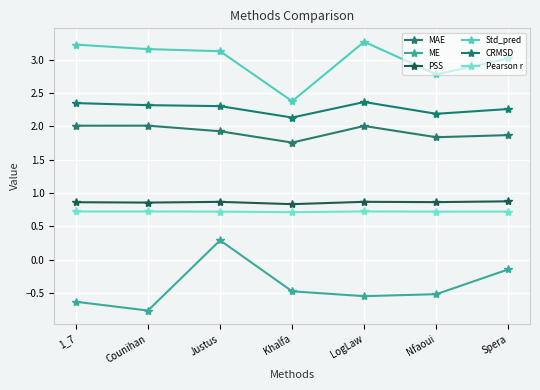

At 1_7, list the series in order from smallest to largest.

ME, Pearson r, PSS, MAE, CRMSD, Std_pred